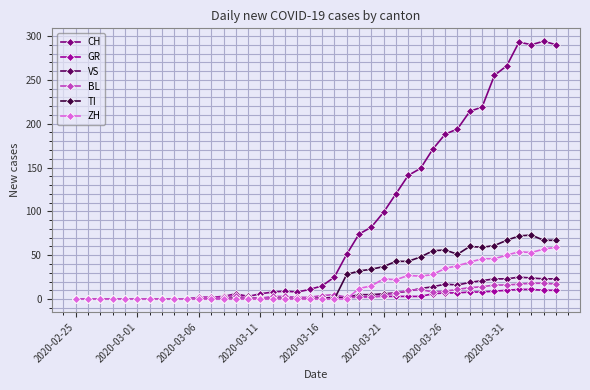

Does the chart display data point markers on the line(s)?

Yes